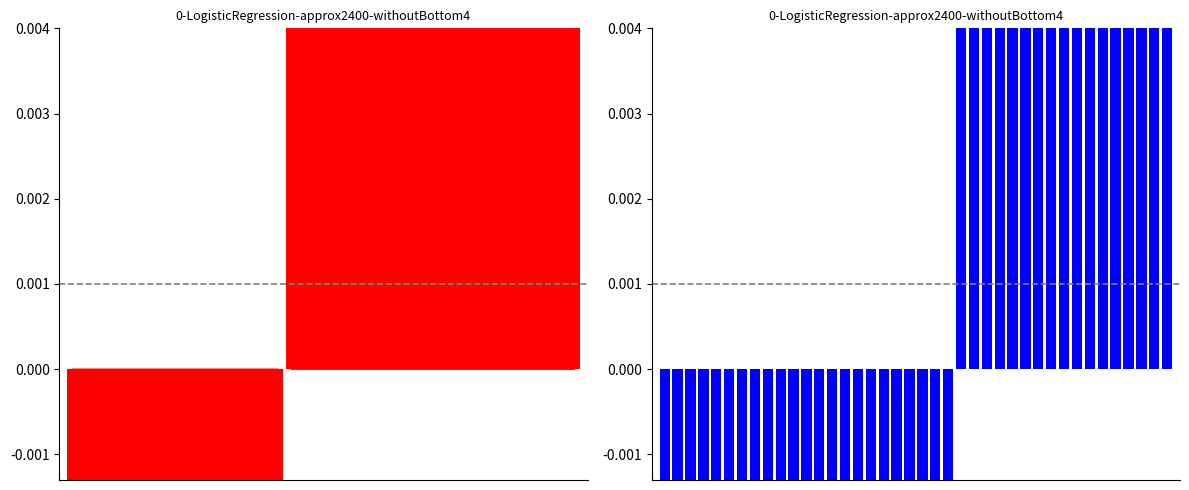

What is the difference between the maximum and minimum values in the y_true series?

1.0